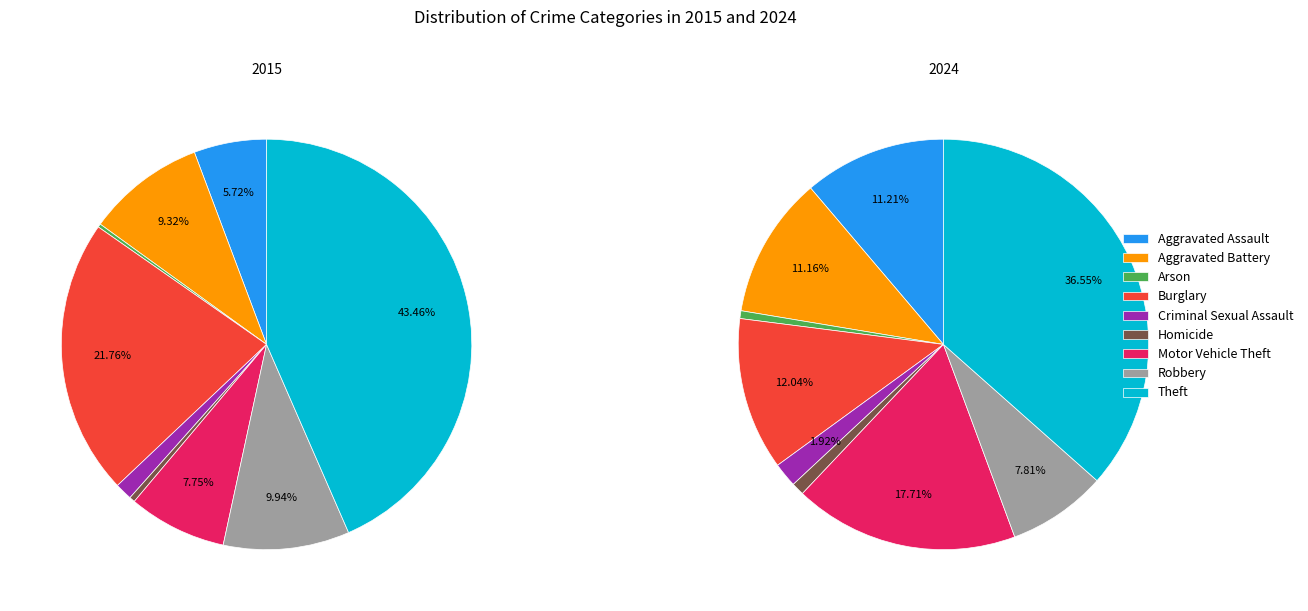

To the nearest percent, what is the difference between the Robbery and Theft slice percentages?

34%